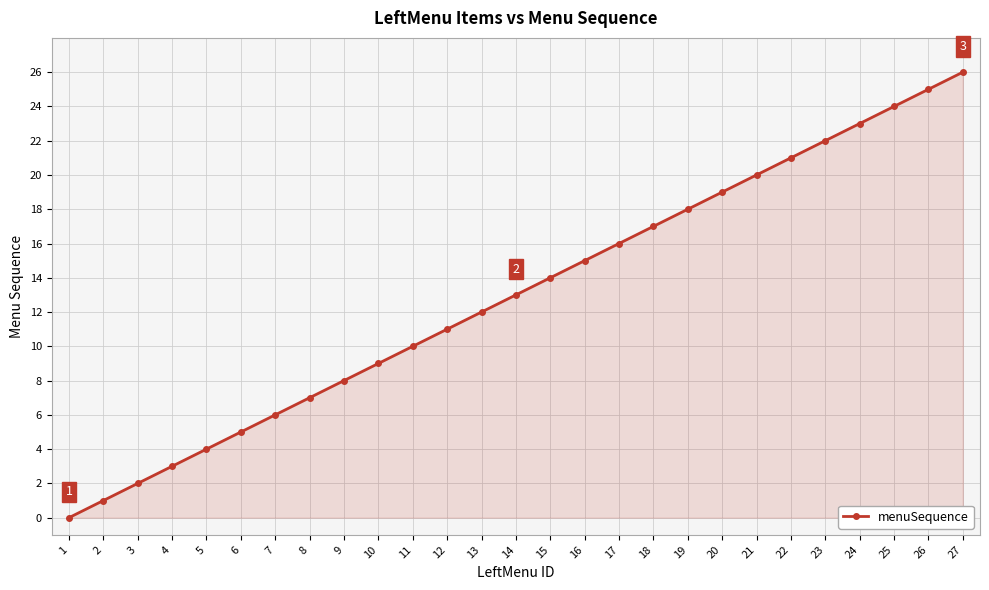

Reading left to right, transcribe all the data shown in this chart.

0	1	2	3	4	5	6	7	8	9	10	11	12	13	14	15	16	17	18	19	20	21	22	23	24	25	26